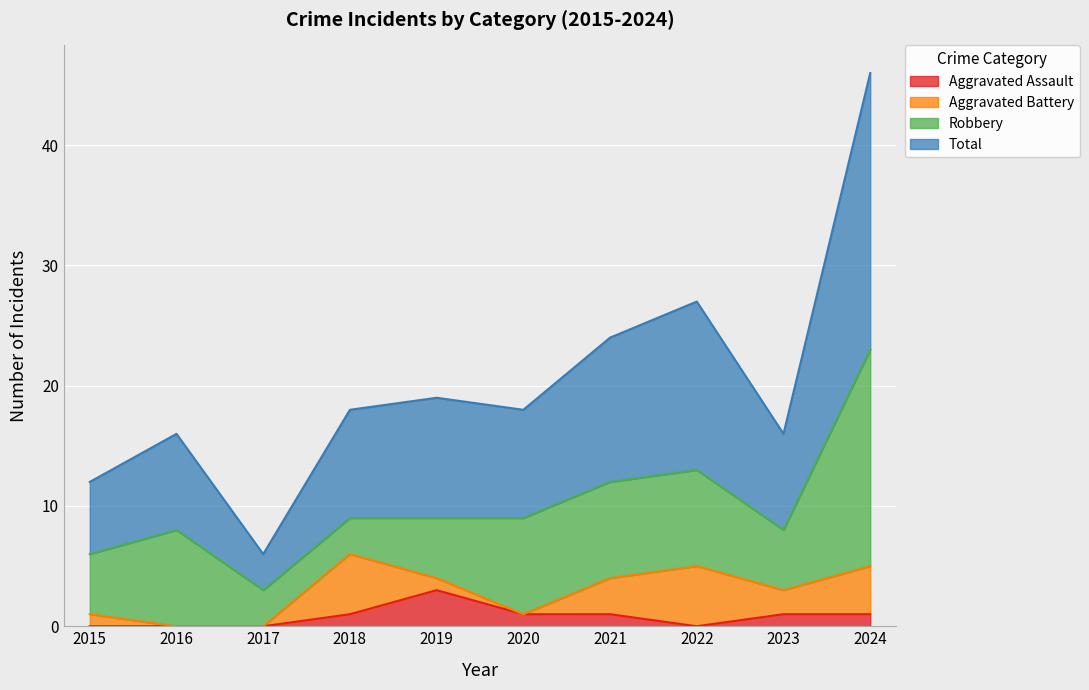

At which label does Aggravated Assault first exceed 1?

2019